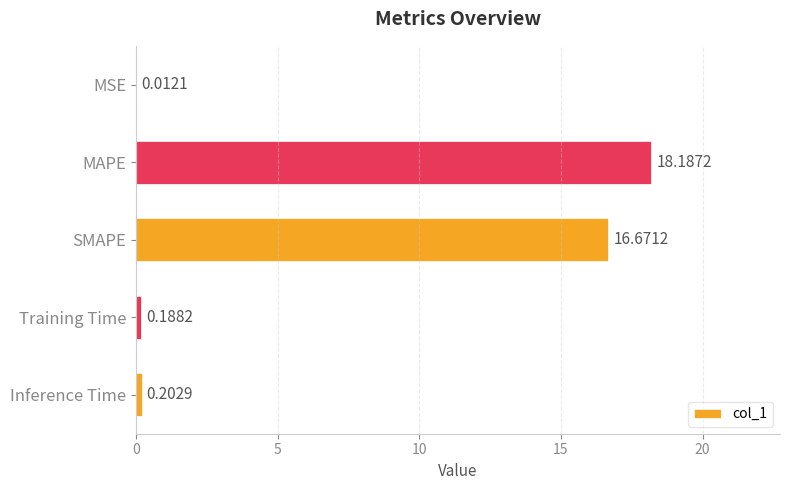

What is the sum of all values?

35.3